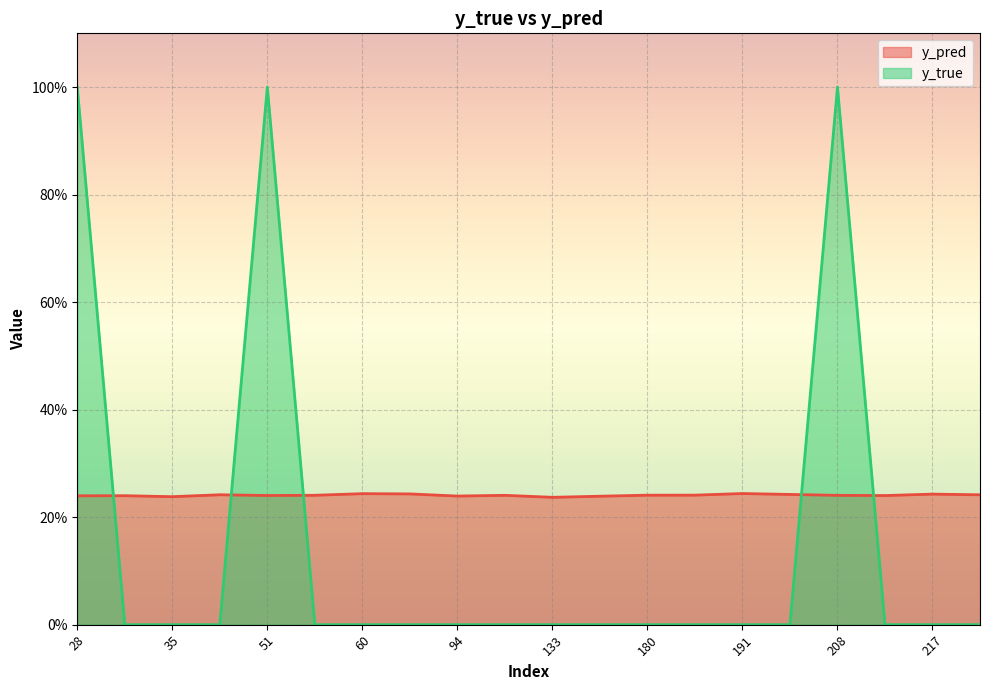

What is the sum of all y_true values?

3.0